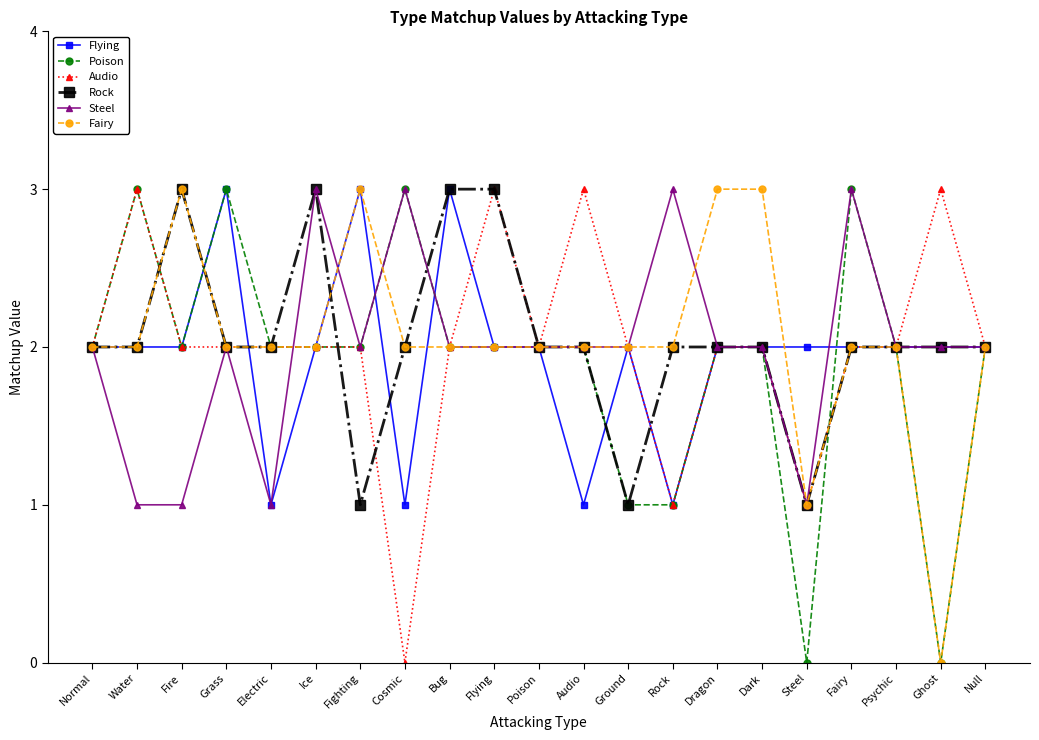

What is the total value across all series at Ice?

14